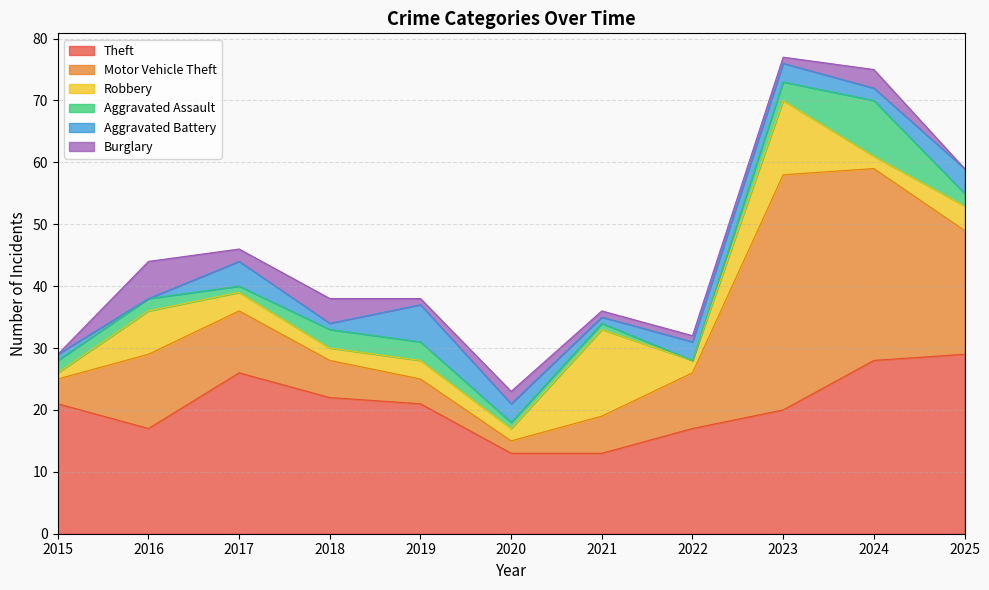

At which label is Aggravated Battery closest to 3?

2020